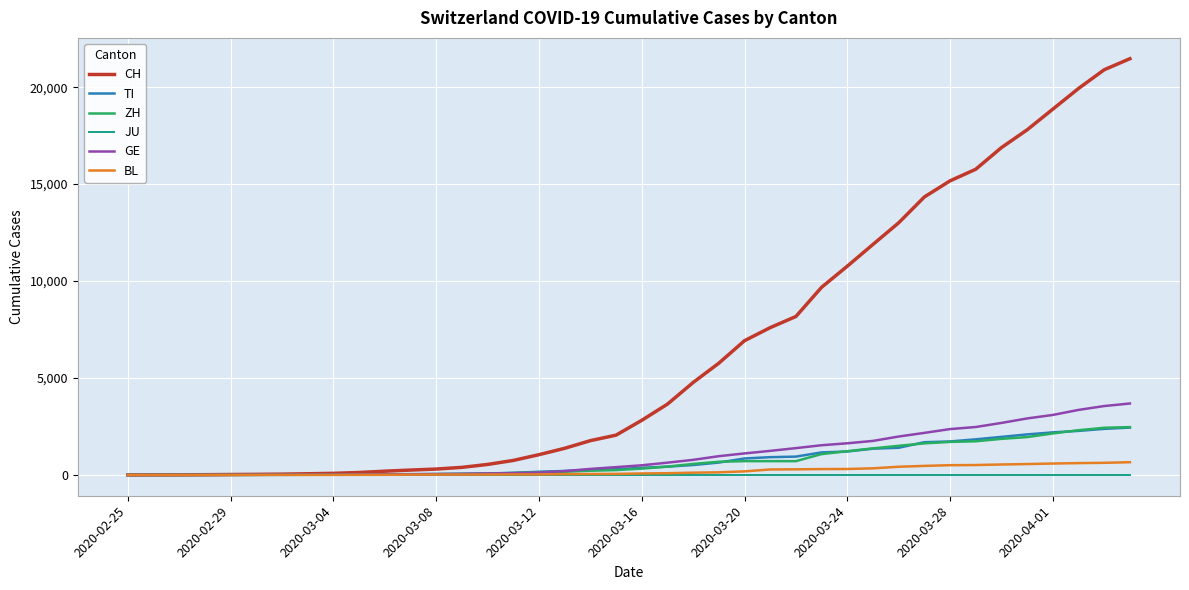

Which series has the largest total across all categories?

CH